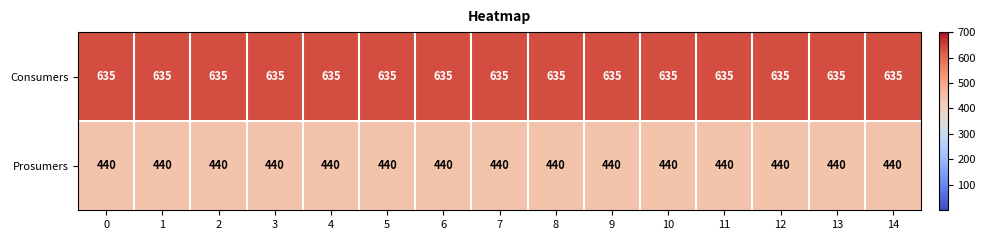

What is the sum of the Prosumers values at 10 and 12?

880